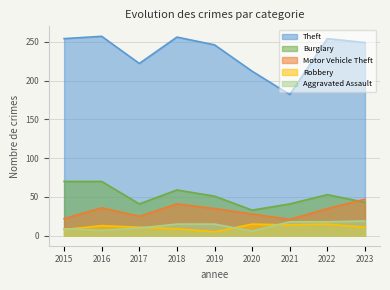

Where is Aggravated Assault nearest to the value 12?

2017